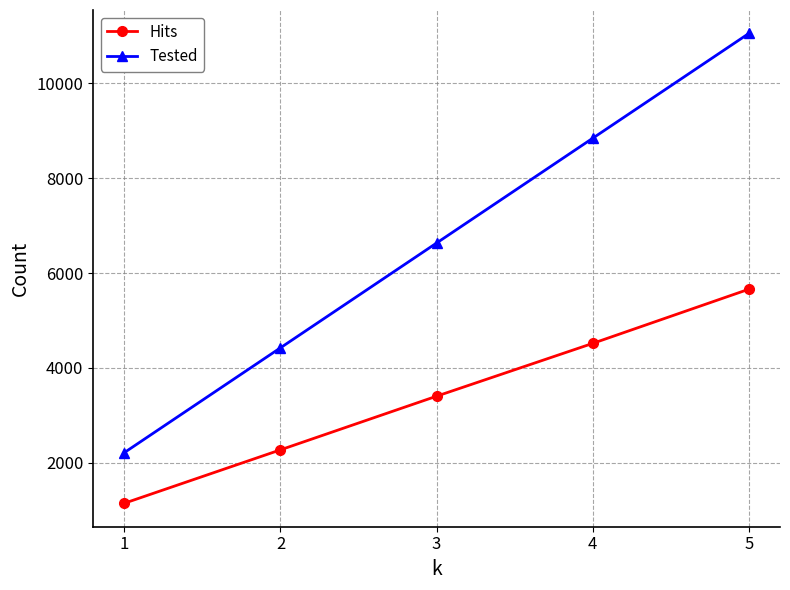

List the labels in order of Hits value, largest first.

5, 4, 3, 2, 1